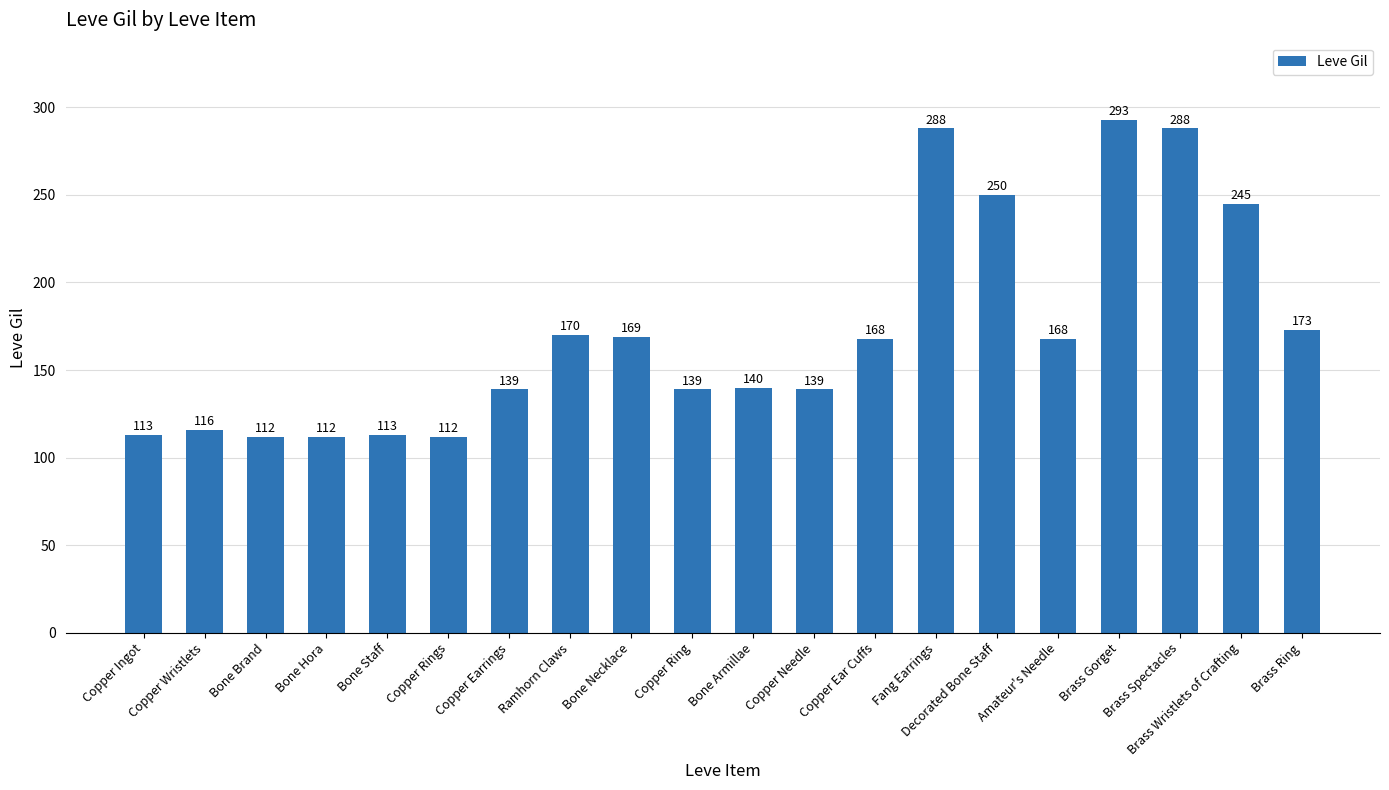

What is the minimum value shown in the chart?

112